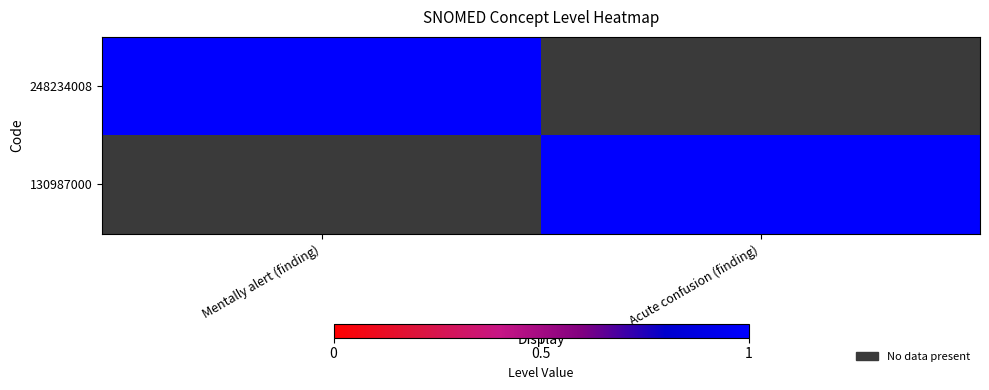

Which has a higher value, Acute confusion (finding) or Mentally alert (finding)?

Mentally alert (finding)